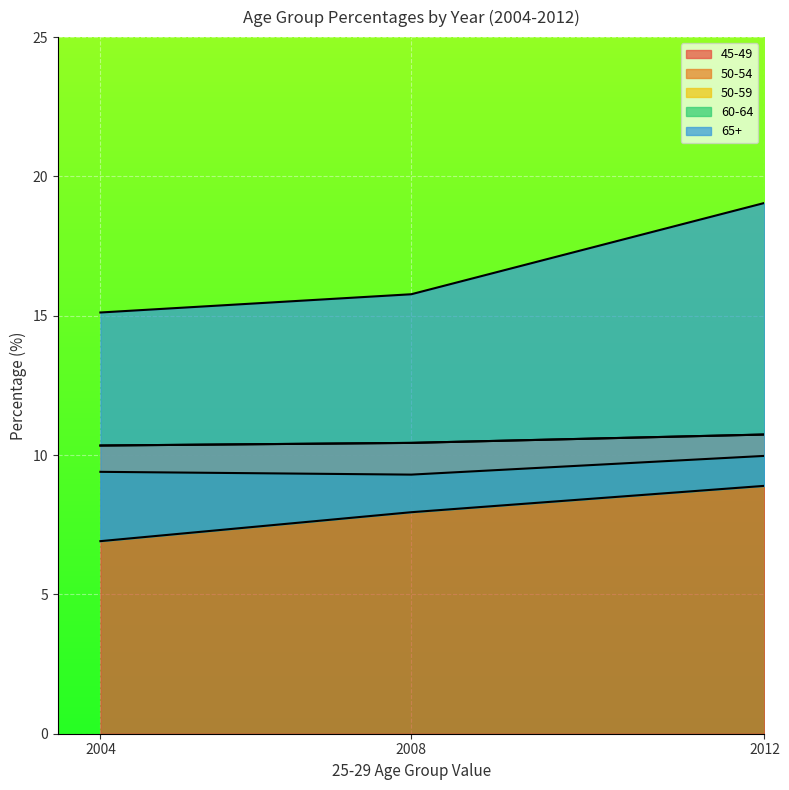

The 45-49 series shows 3.3 at 2012. True or false?

False